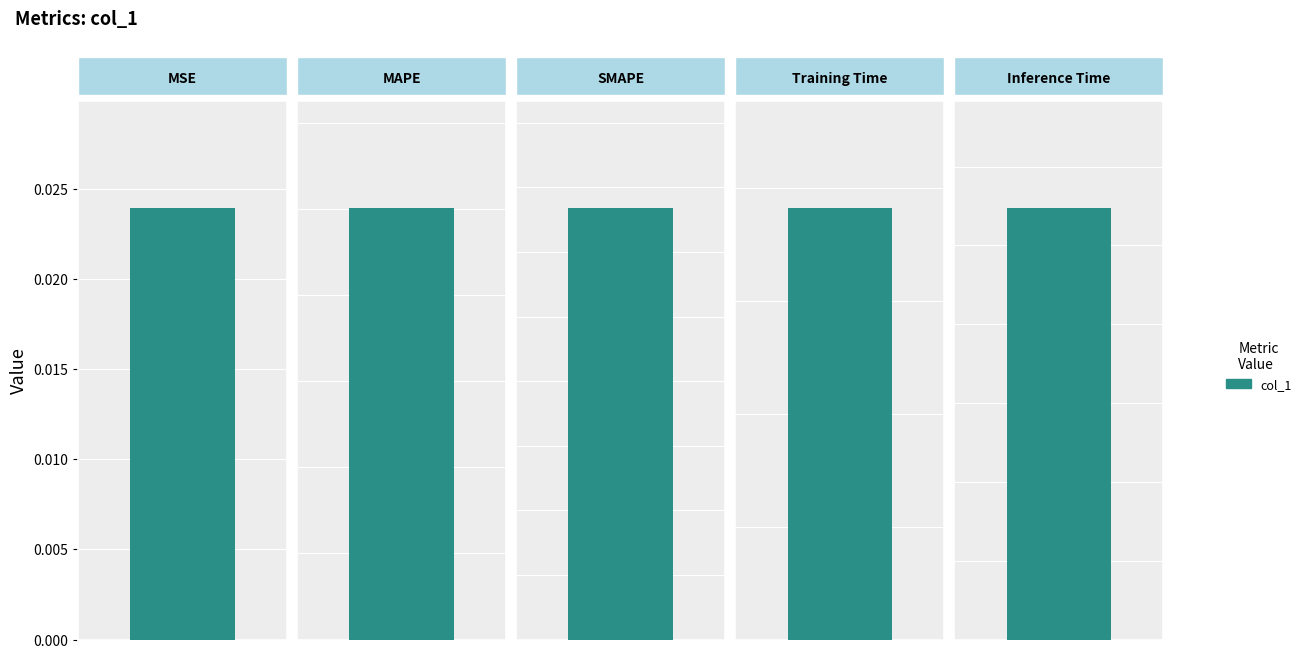

What is the value of the 2nd bar from the left?

50.0